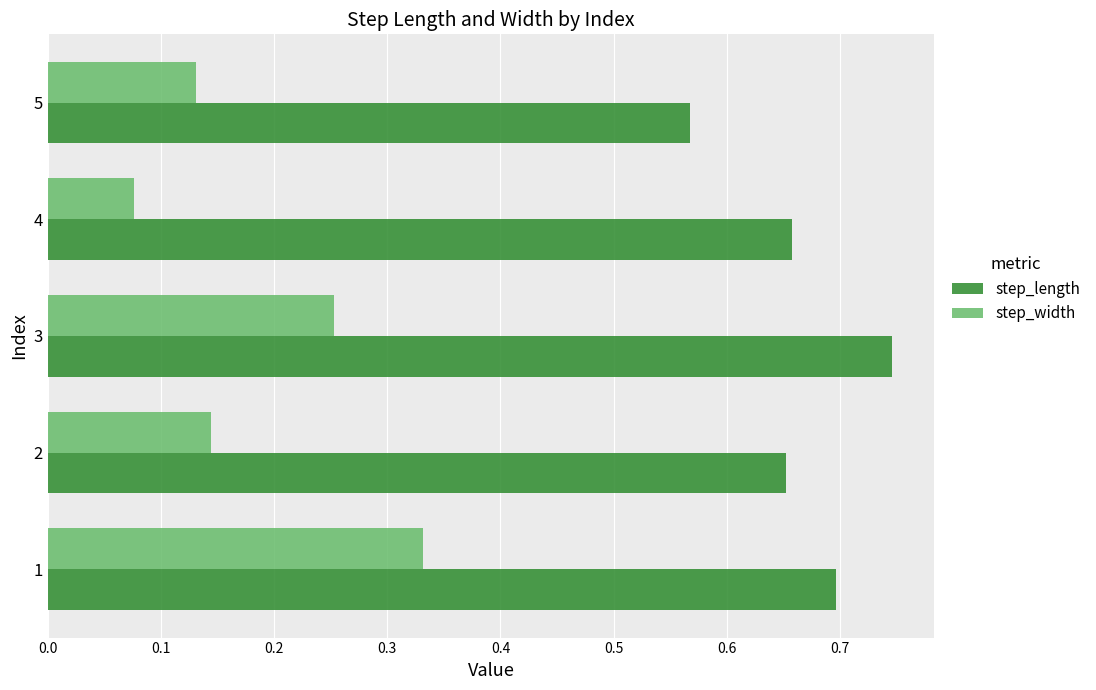

The step_width series shows 0.2 at 2. True or false?

False